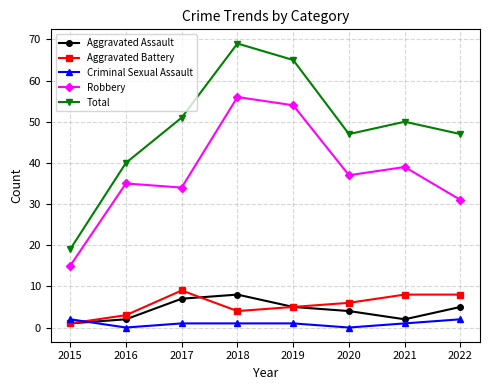

True or false: Aggravated Battery and Aggravated Assault cross at least once.

True